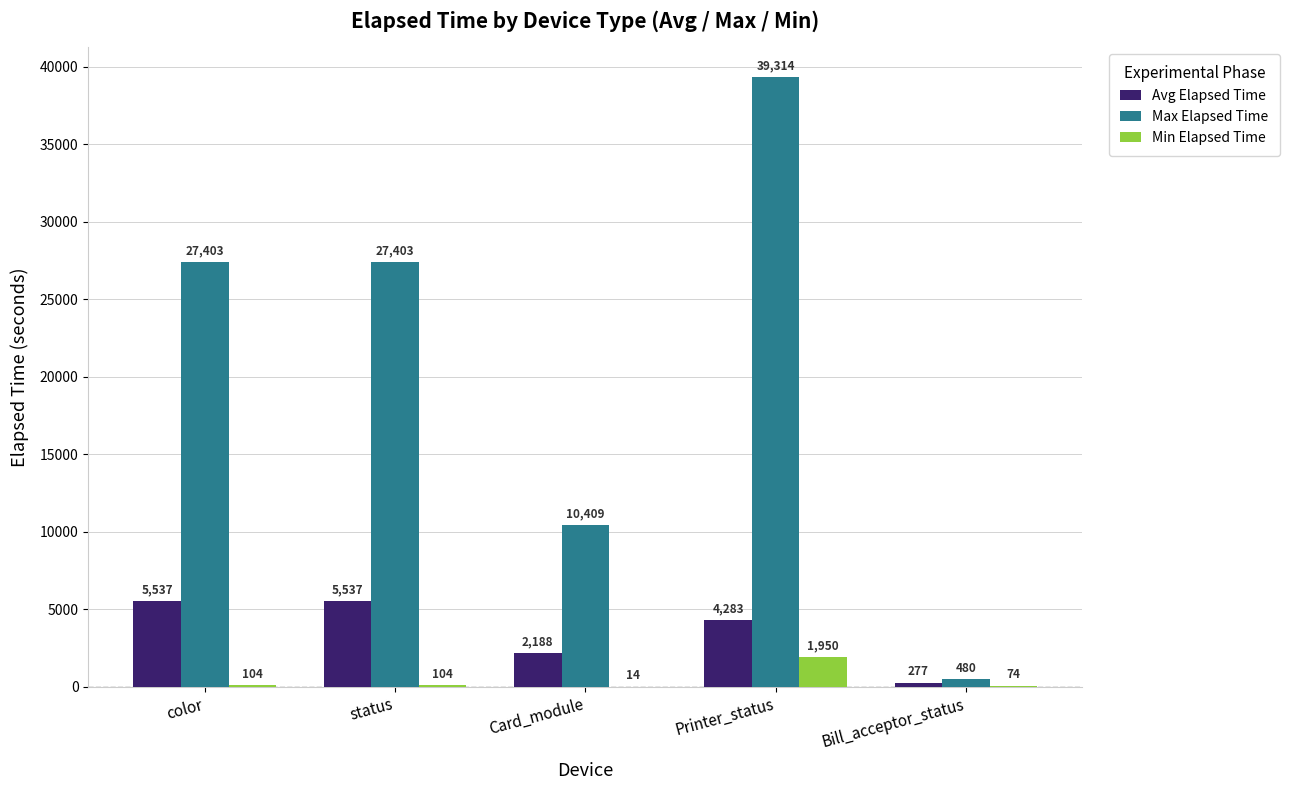

What is the sum of all Max Elapsed Time values?

105009.0